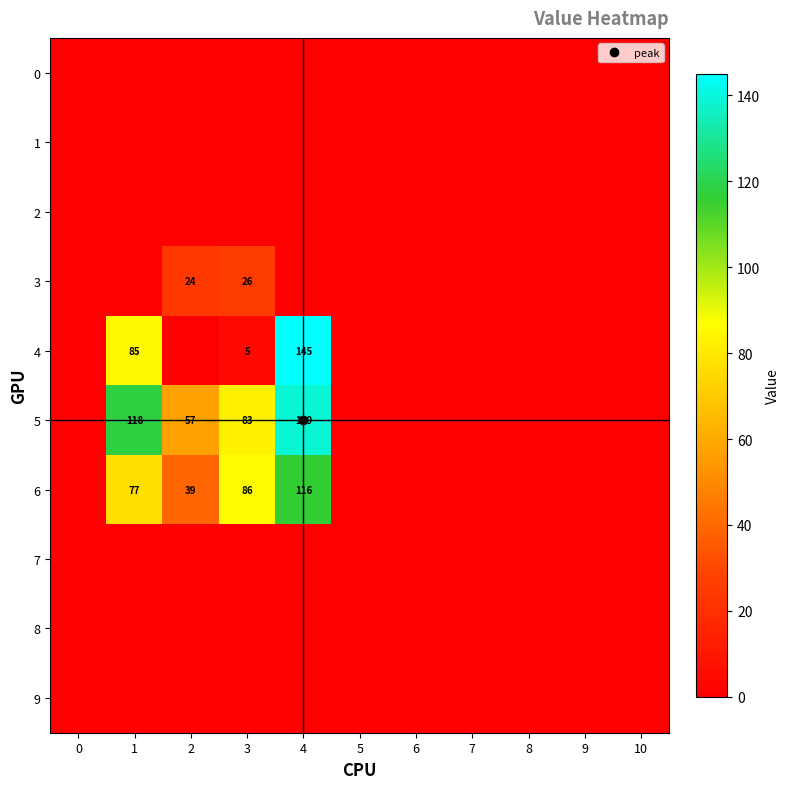

How many categories are shown in the chart?

11